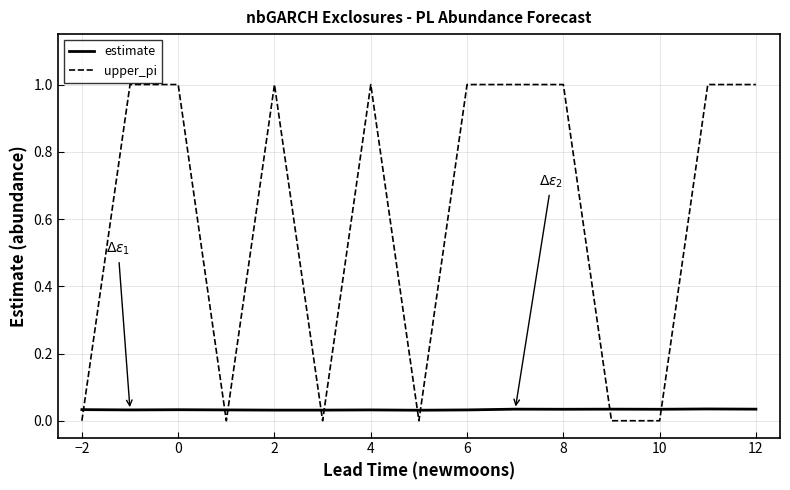

Which series has the largest total across all categories?

upper_pi